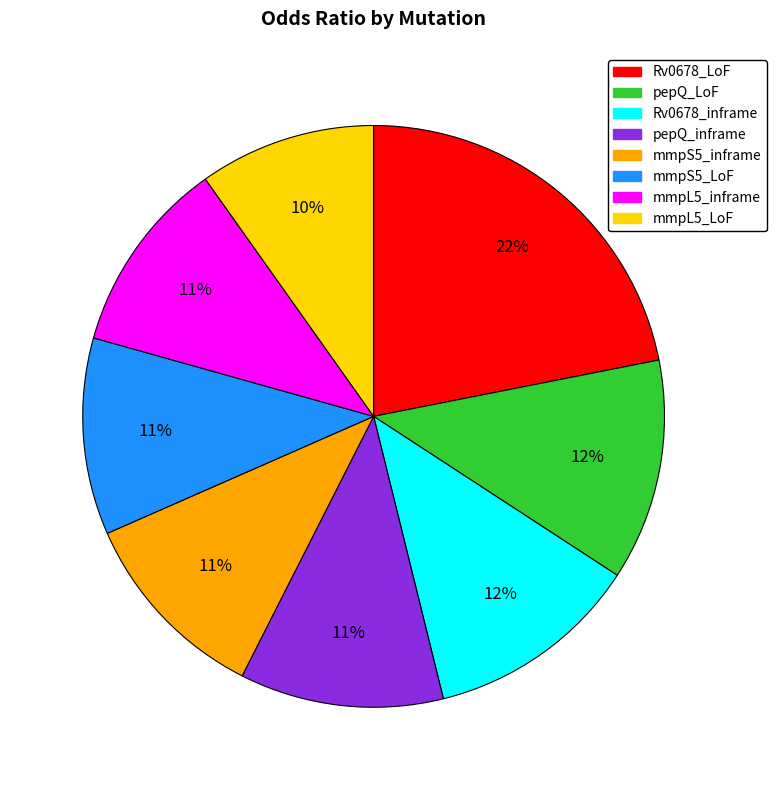

Combined, do pepQ_LoF and mmpS5_LoF account for over 50%?

No